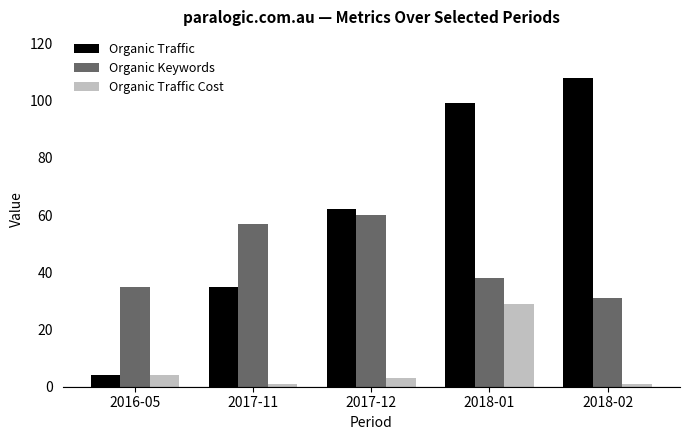

Reading left to right, transcribe all the data shown in this chart.

Organic Traffic: 2016-05=4	2017-11=35	2017-12=62	2018-01=99	2018-02=108
Organic Keywords: 2016-05=35	2017-11=57	2017-12=60	2018-01=38	2018-02=31
Organic Traffic Cost: 2016-05=4	2017-11=1	2017-12=3	2018-01=29	2018-02=1